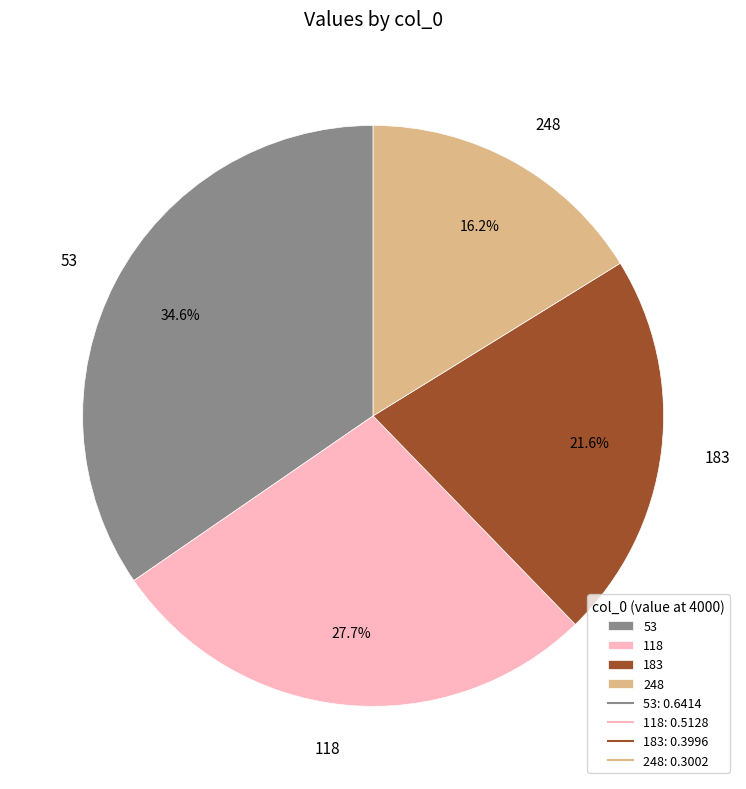

Is the sum of 248 and 118 greater than half?

No